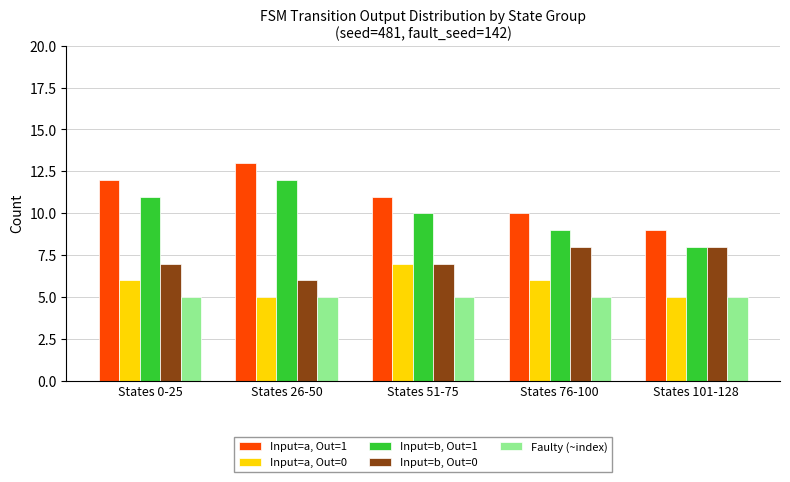

What is the lowest value of the Input=a, Out=1 series?

9